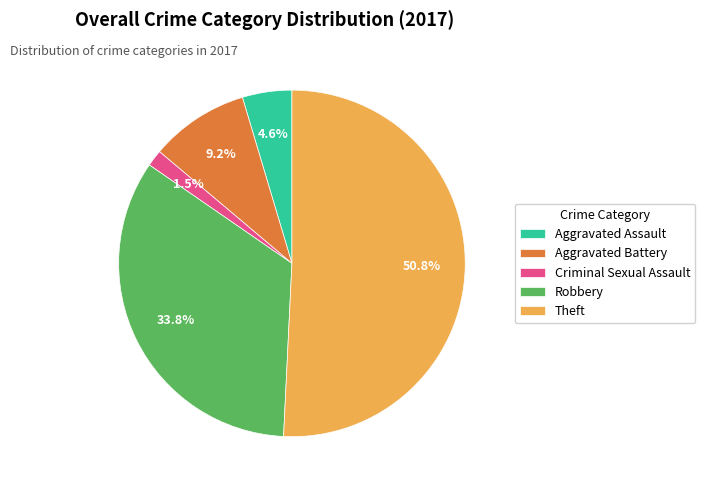

Which has a higher value, Aggravated Assault or Theft?

Theft